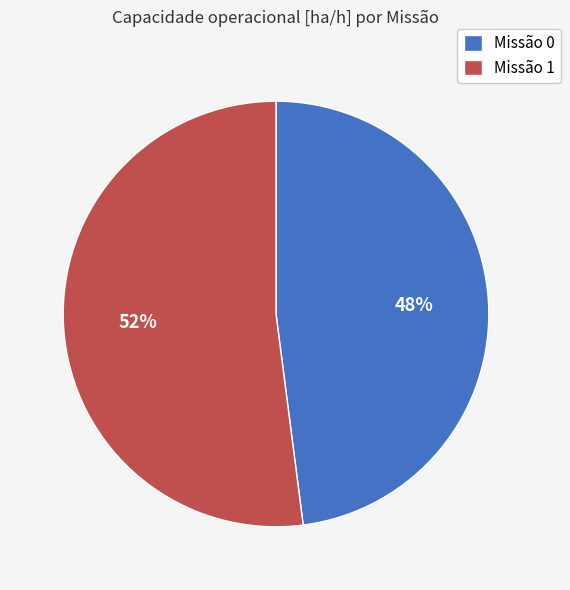

Rank the categories by value from lowest to highest.

Missão 0, Missão 1